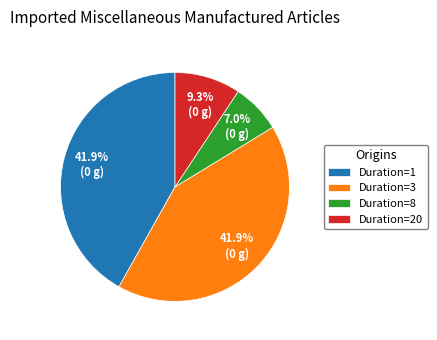

Approximately how many times larger is the value at Duration=1 compared to Duration=8?

6.0